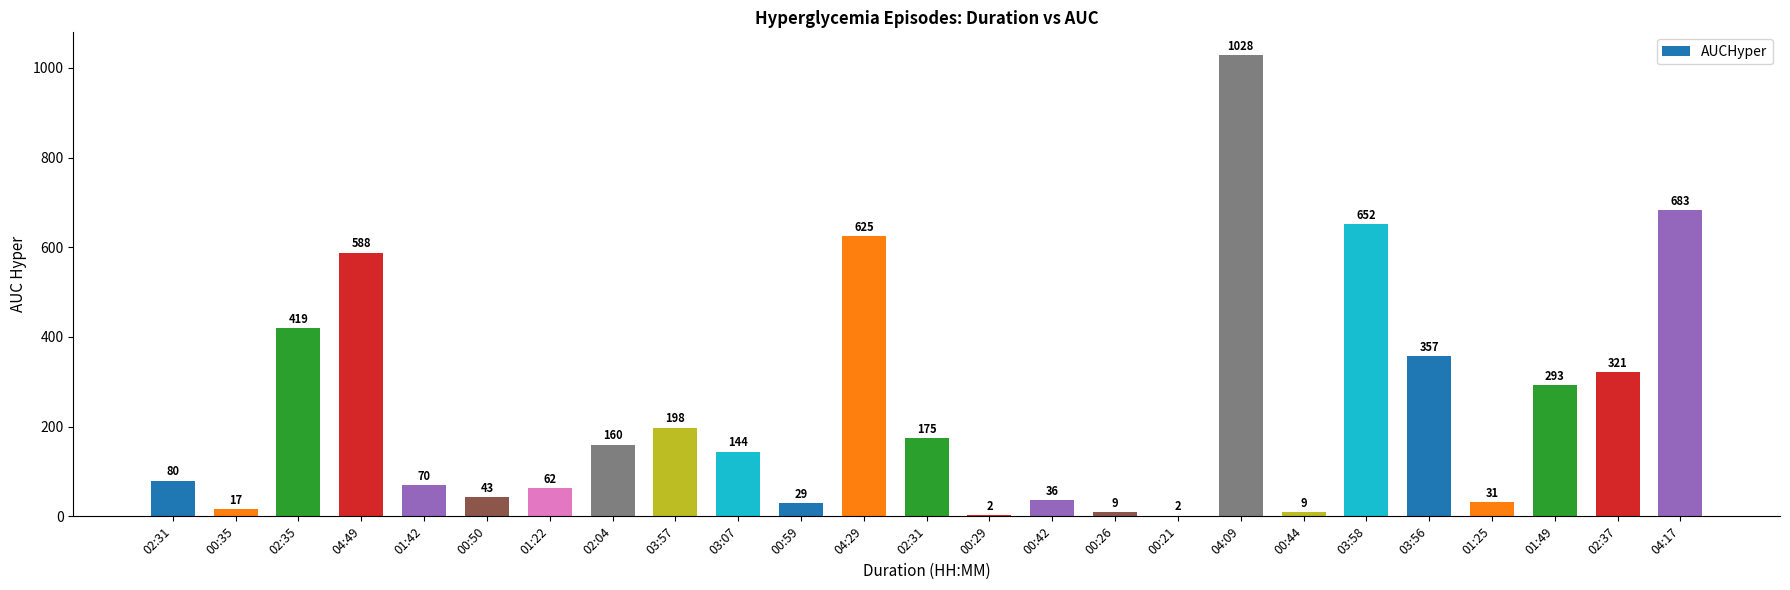

The value at 00:44 is 16.1. True or false?

False